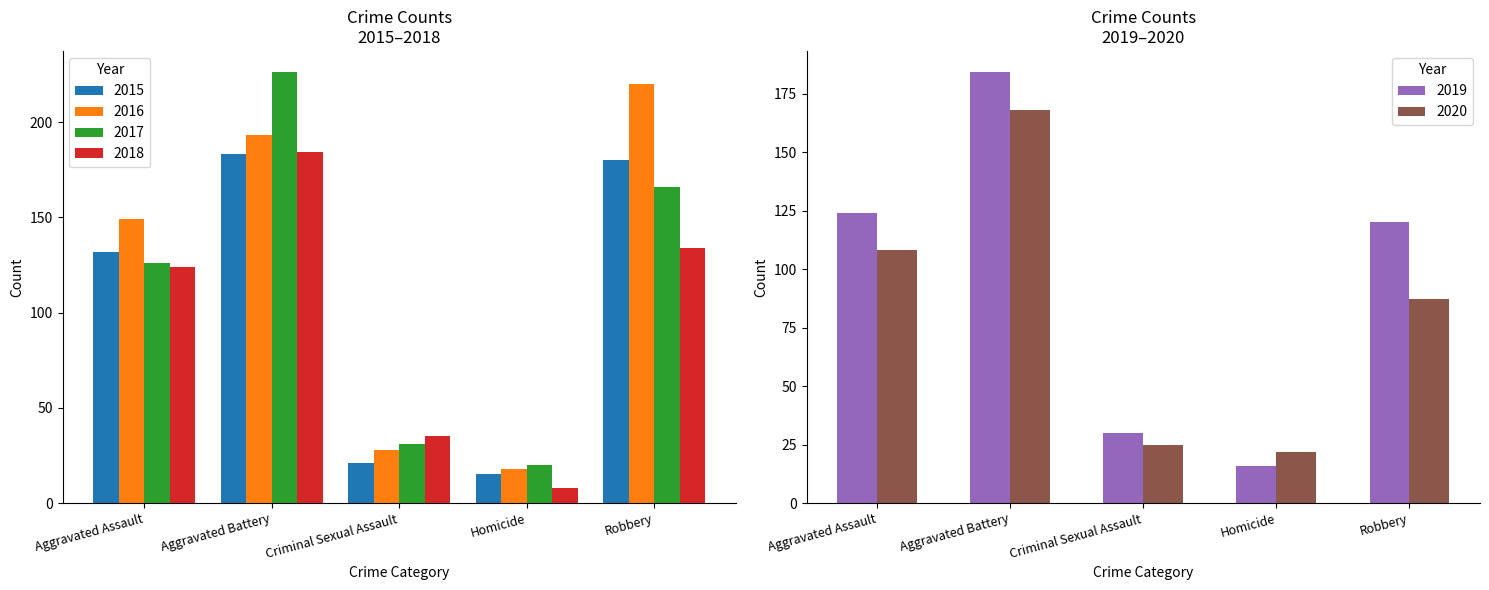

What is the smallest value displayed?

8